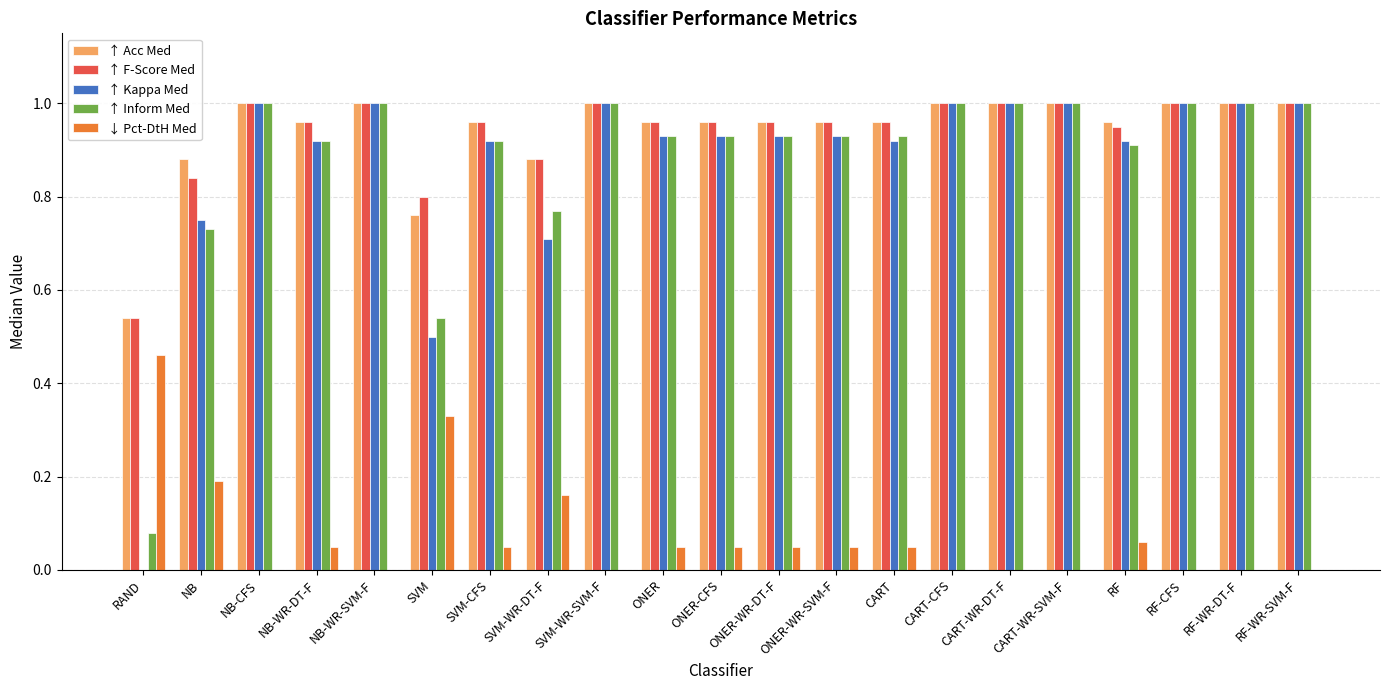

What is the total value across all series at CART?

3.8